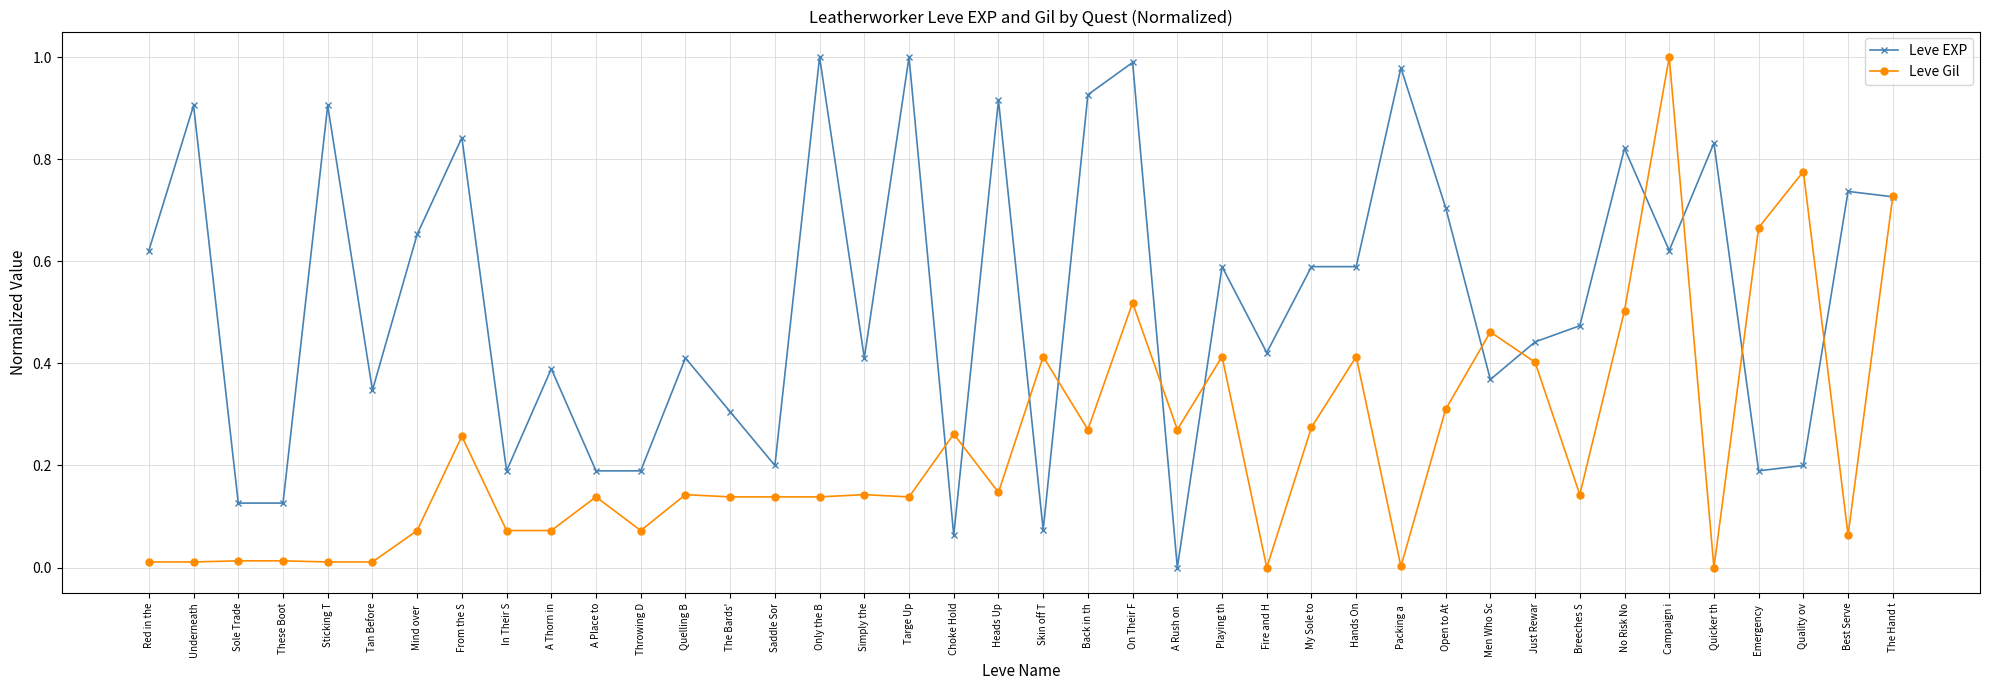

List the series in order of their overall mean, highest first.

Leve EXP, Leve Gil